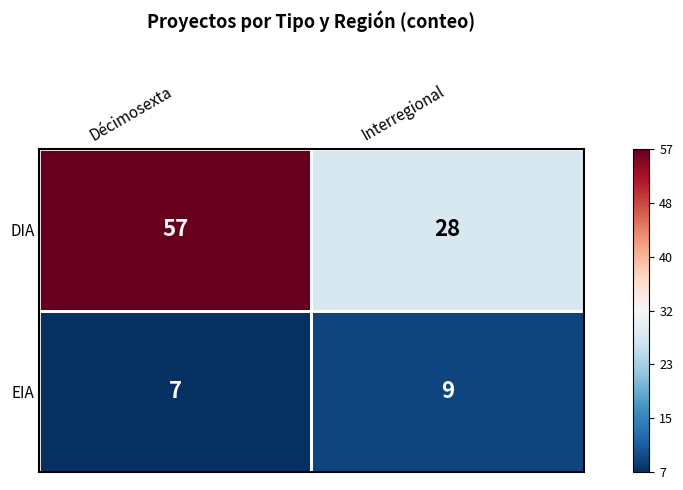

What is the minimum value shown in the chart?

7